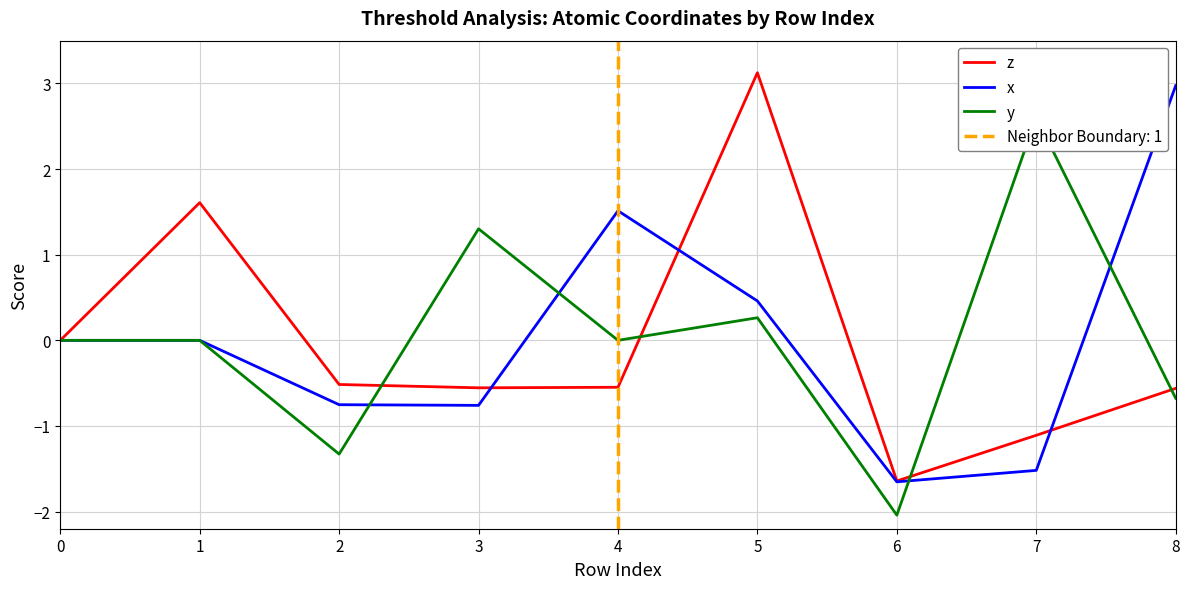

List the labels in order of x value, largest first.

8, 4, 5, 0, 1, 2, 3, 7, 6